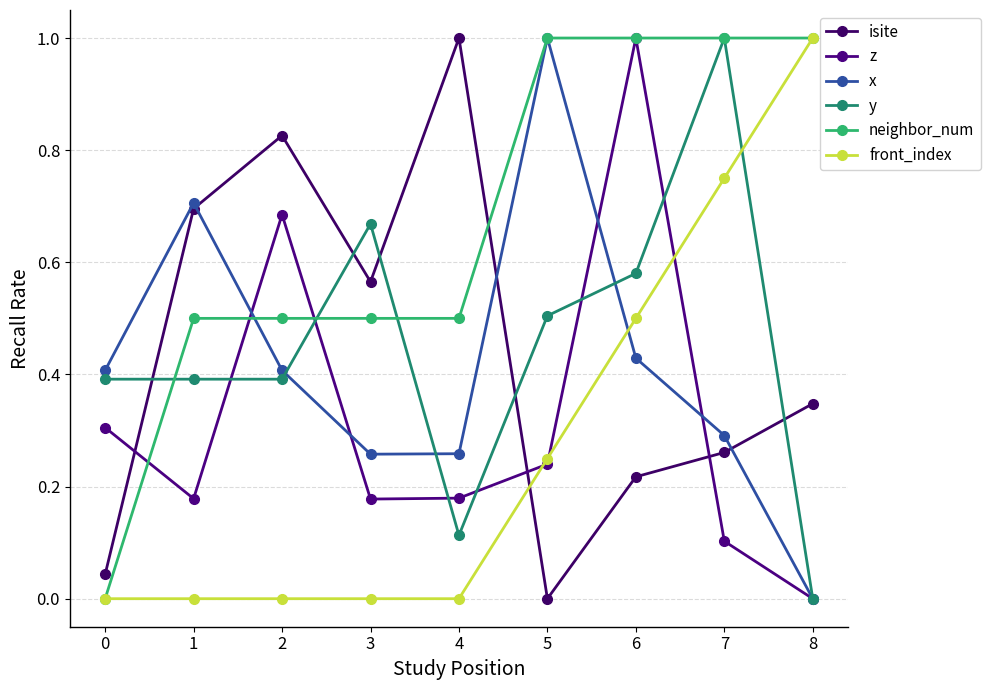

At which label does y reach its peak?

7